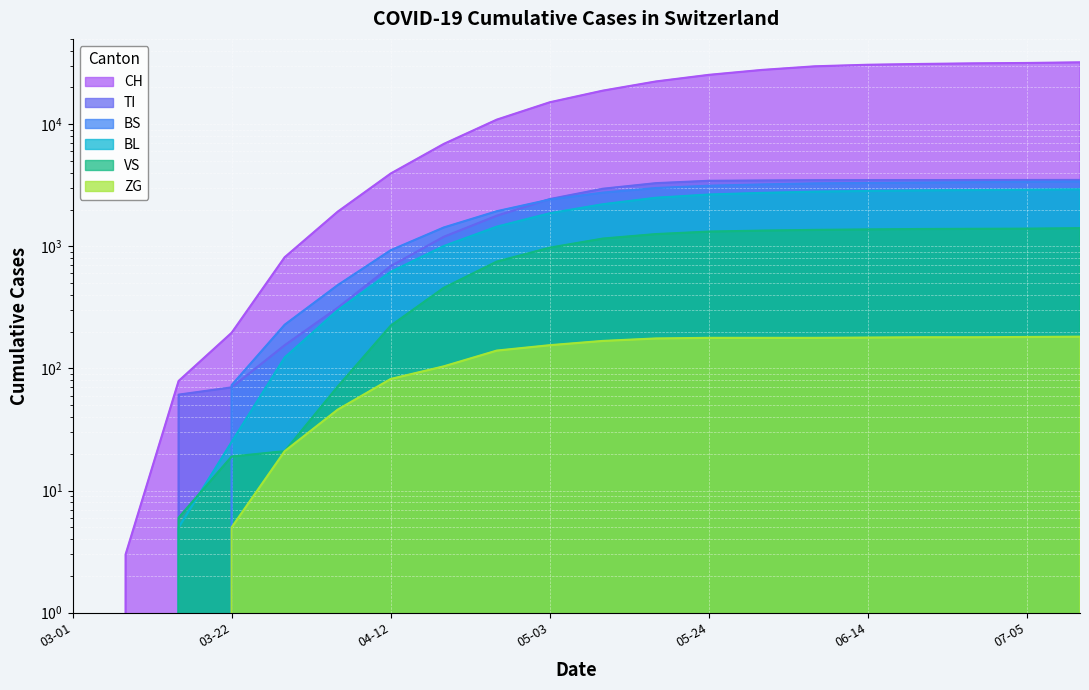

True or false: TI and BL intersect in this chart.

False